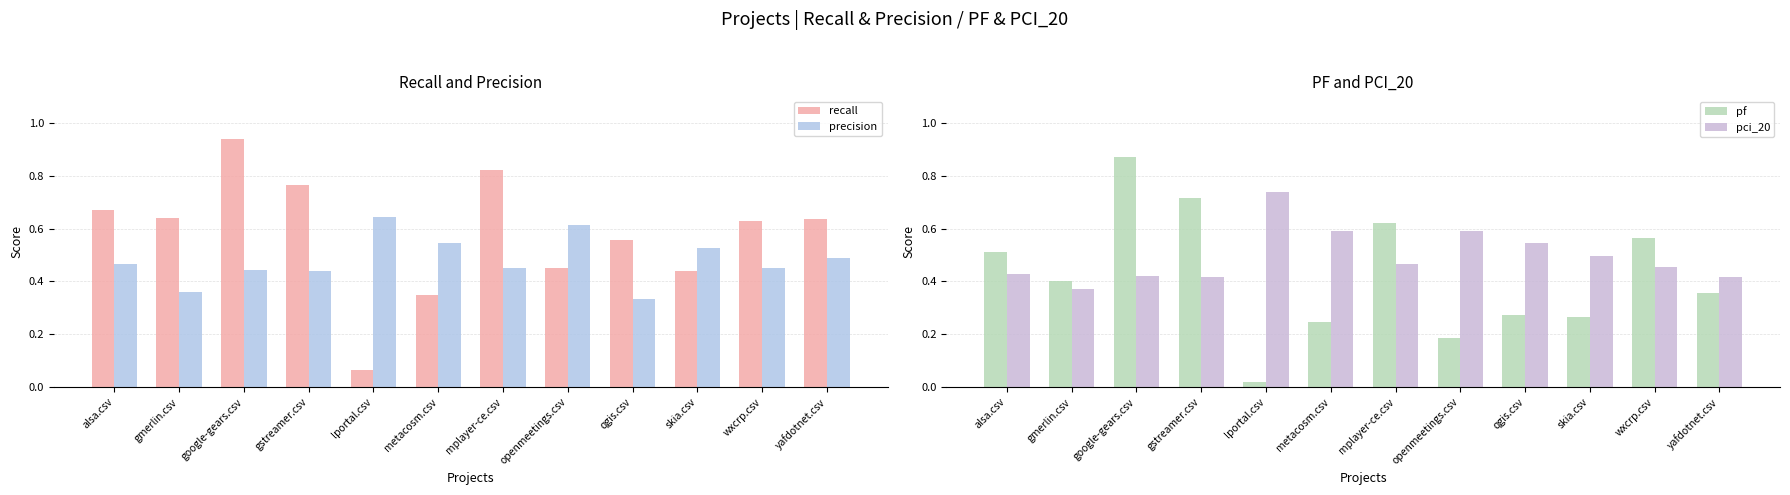

What position from the right is yafdotnet.csv?

1